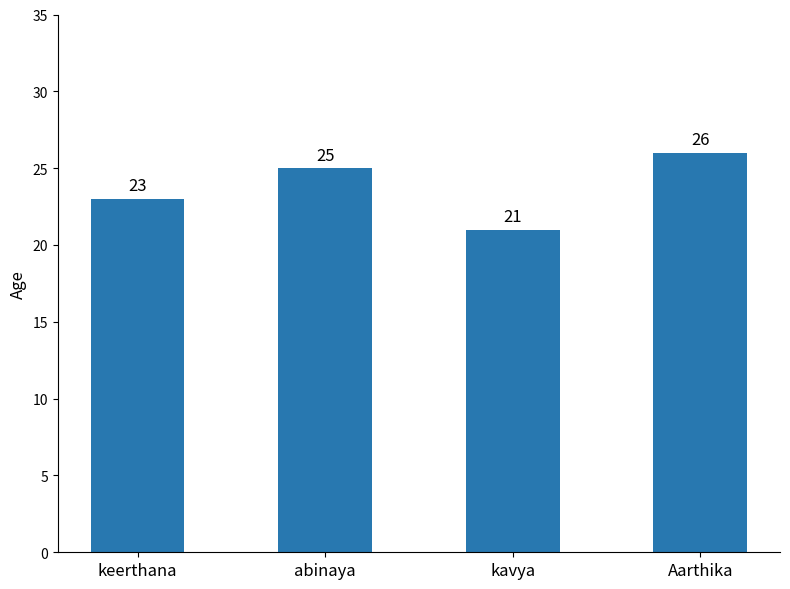

True or false: the data shows 26 at Aarthika.

True